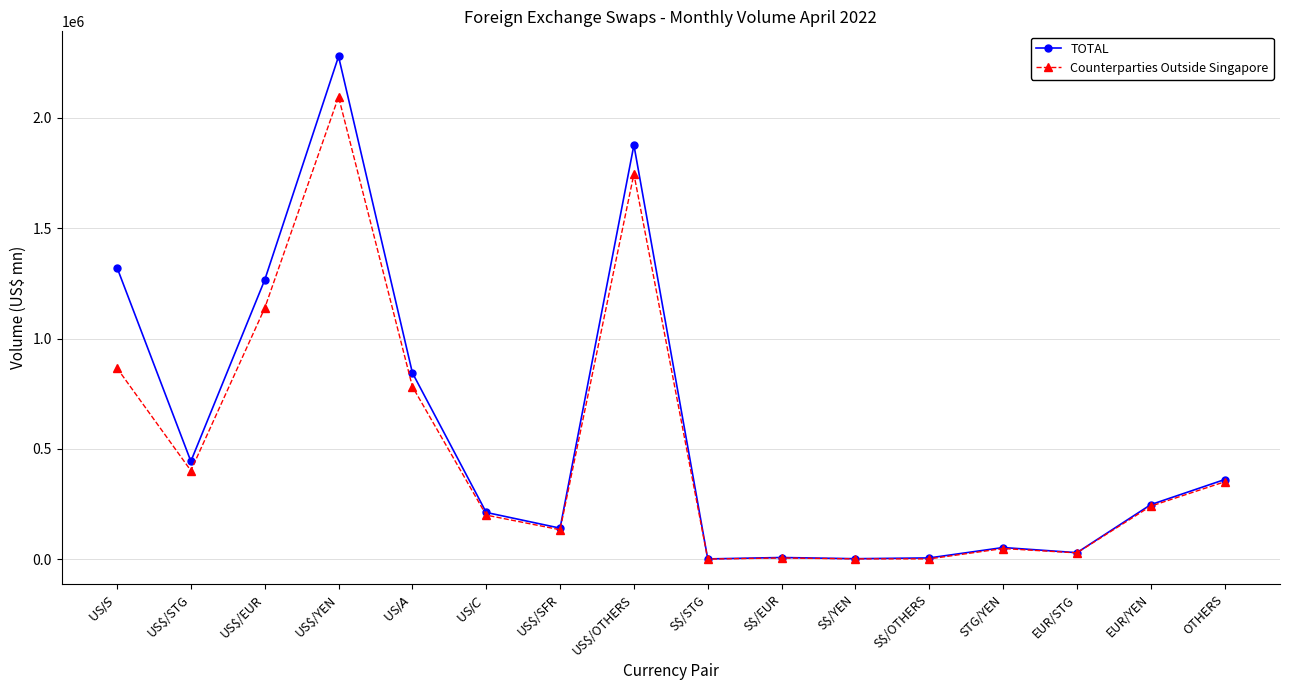

Which label corresponds to the largest value in the chart?

US$/YEN